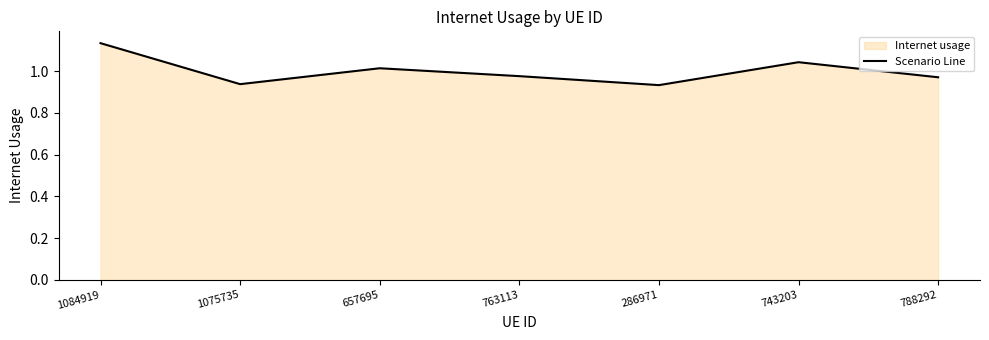

Is it true that the value at 1075735 is 0.9?

True